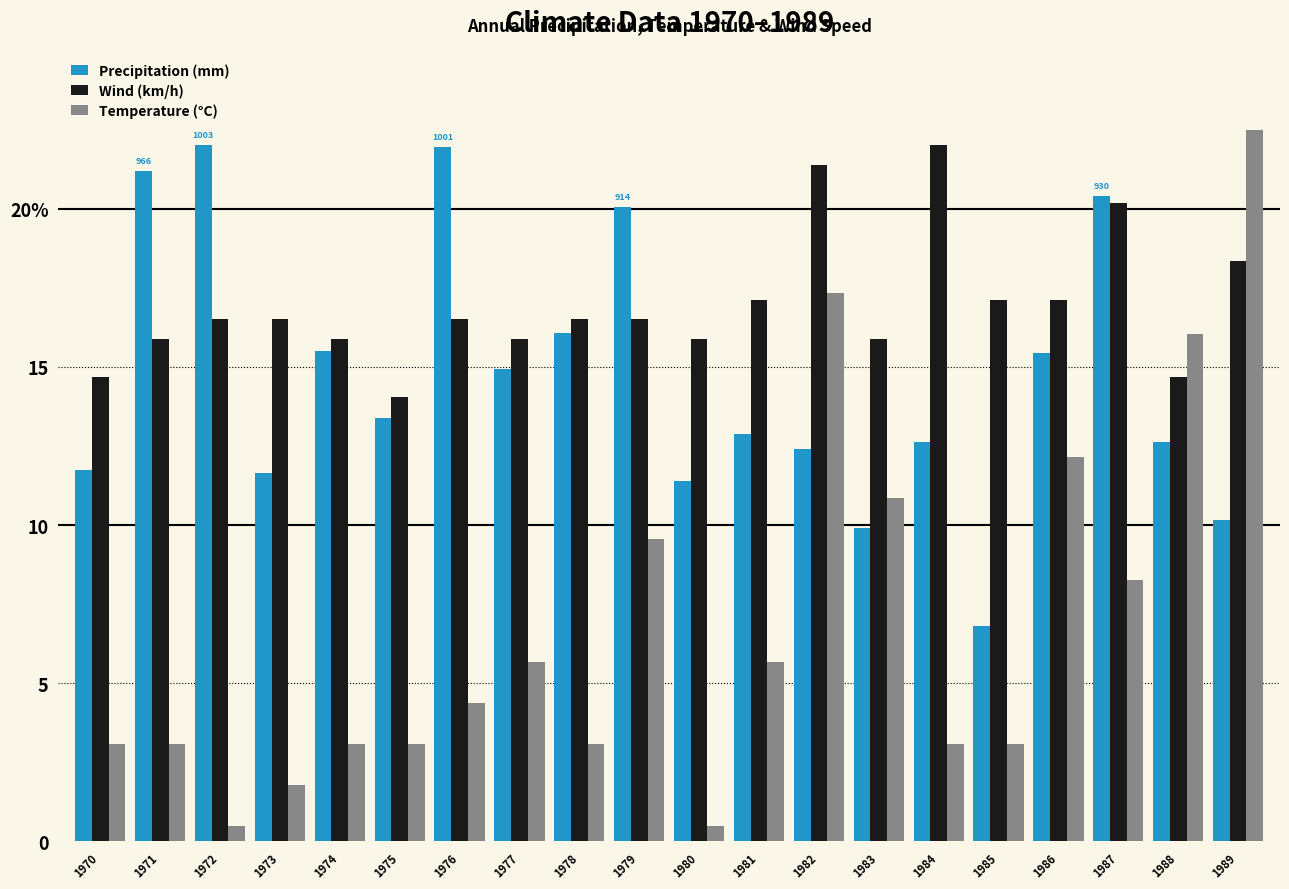

Which has a higher value, 1979 or 1978?

1979